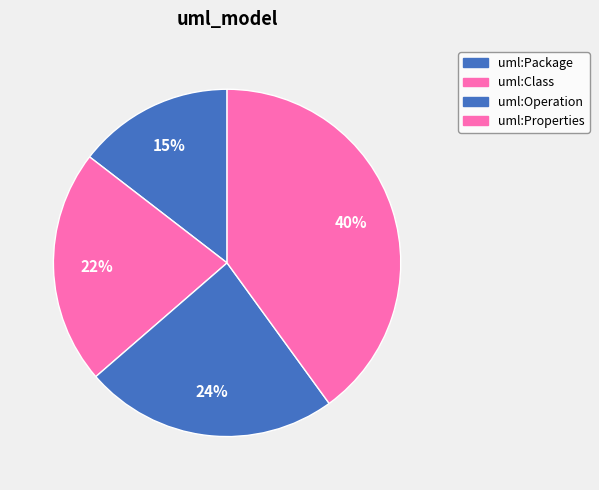

Is the sum of uml:Operation and uml:Properties greater than half?

Yes